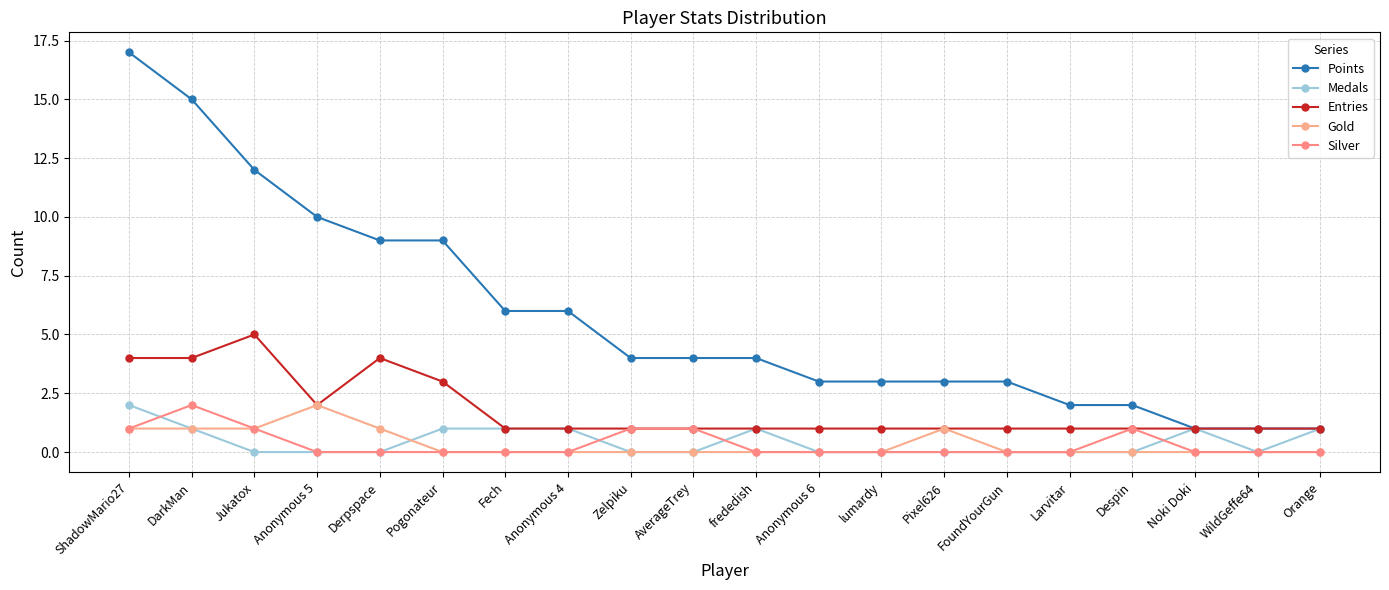

What is the sum of the Medals values at AverageTrey and Noki Doki?

1